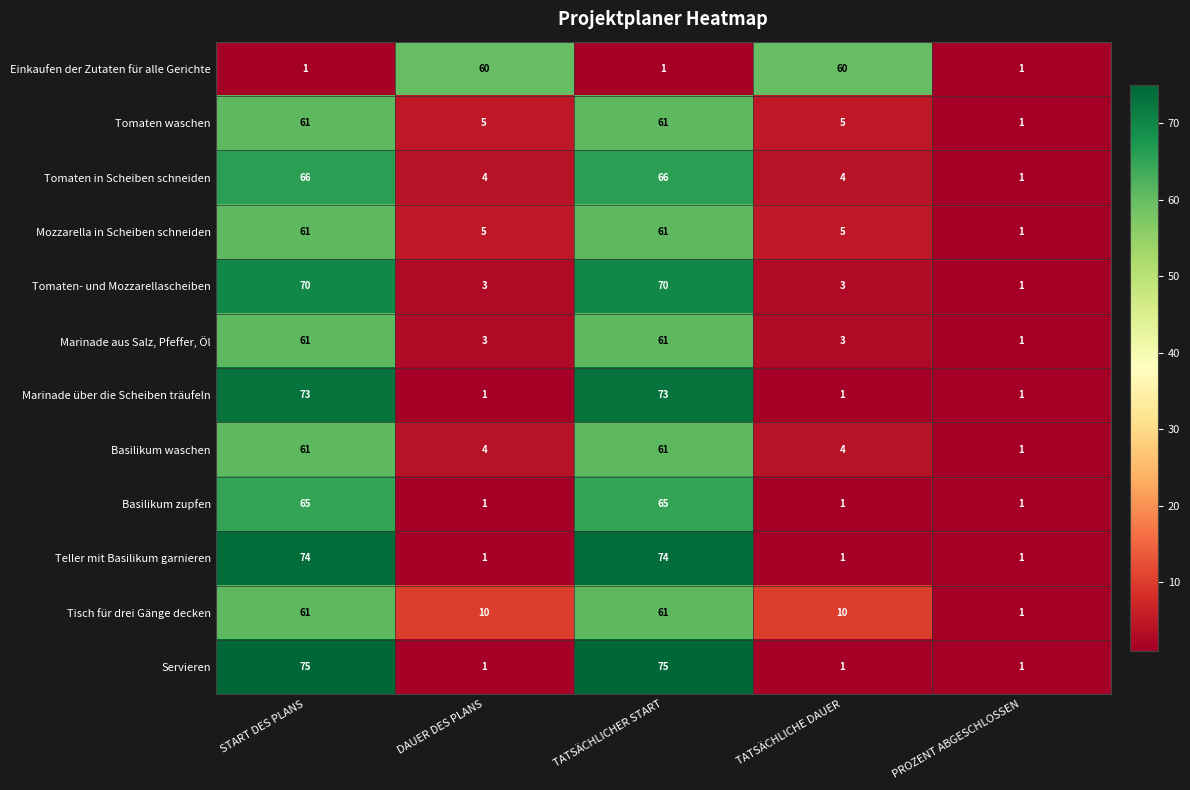

True or false: Marinade über die Scheiben träufeln has a value of 1 at TATSÄCHLICHE DAUER.

True